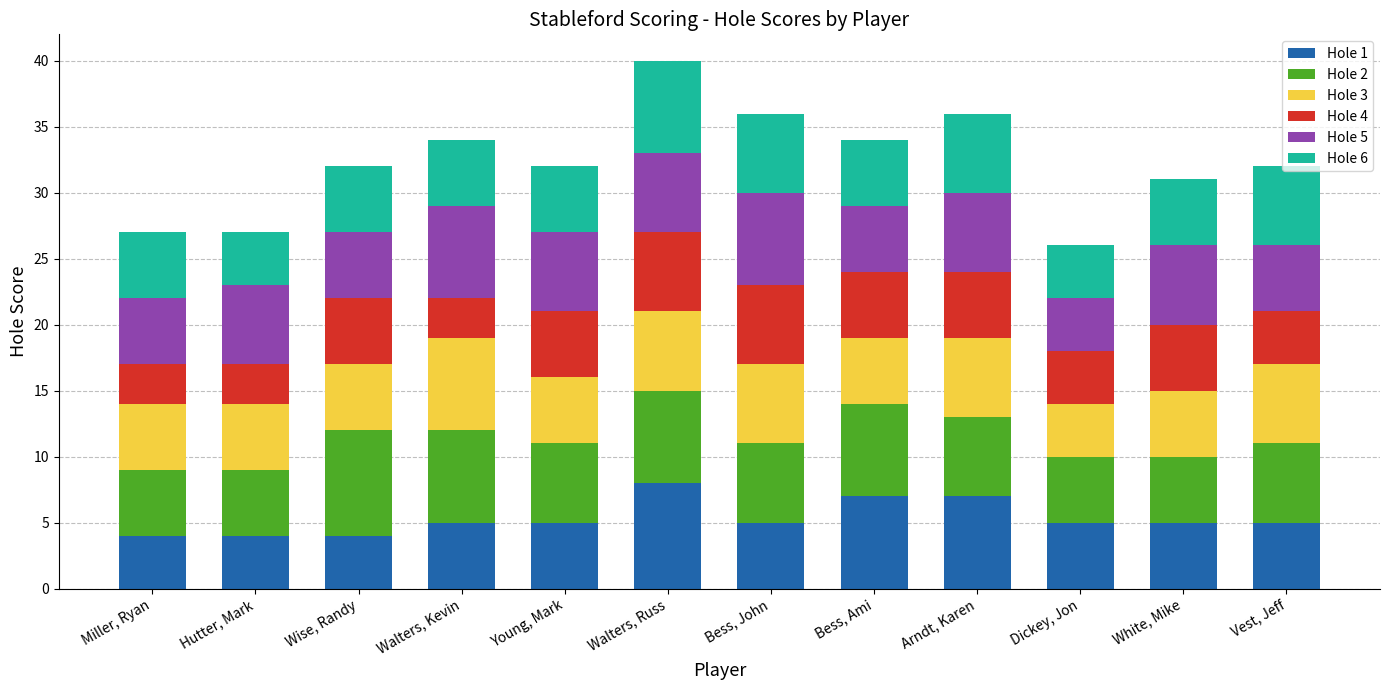

What is the maximum value for Hole 1?

8